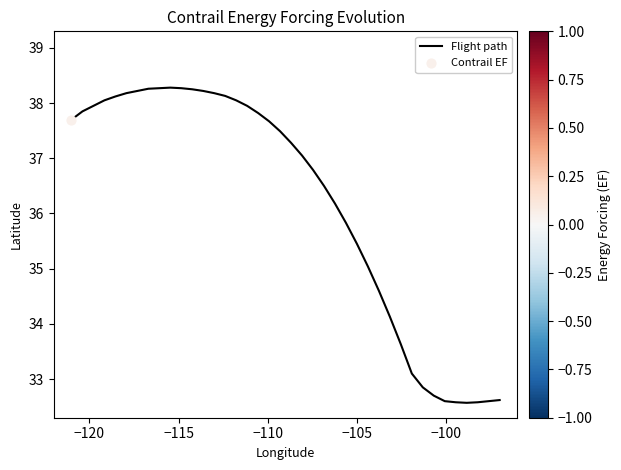

What is the smallest value displayed?

32.6